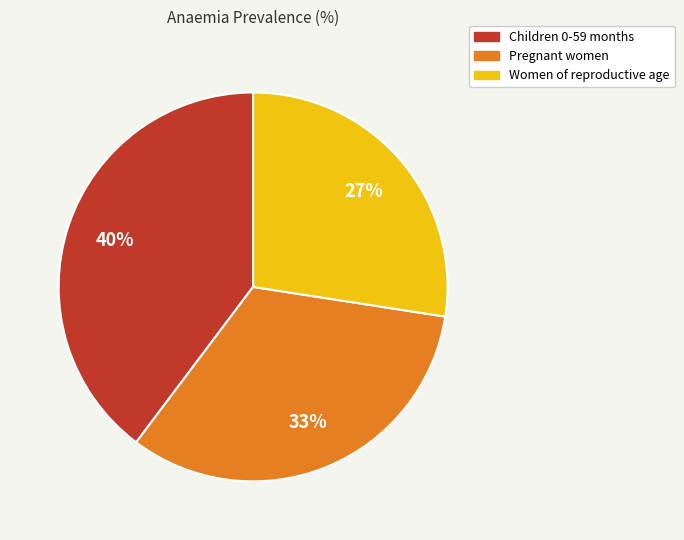

The Pregnant women slice represents 33% of the pie. True or false?

True